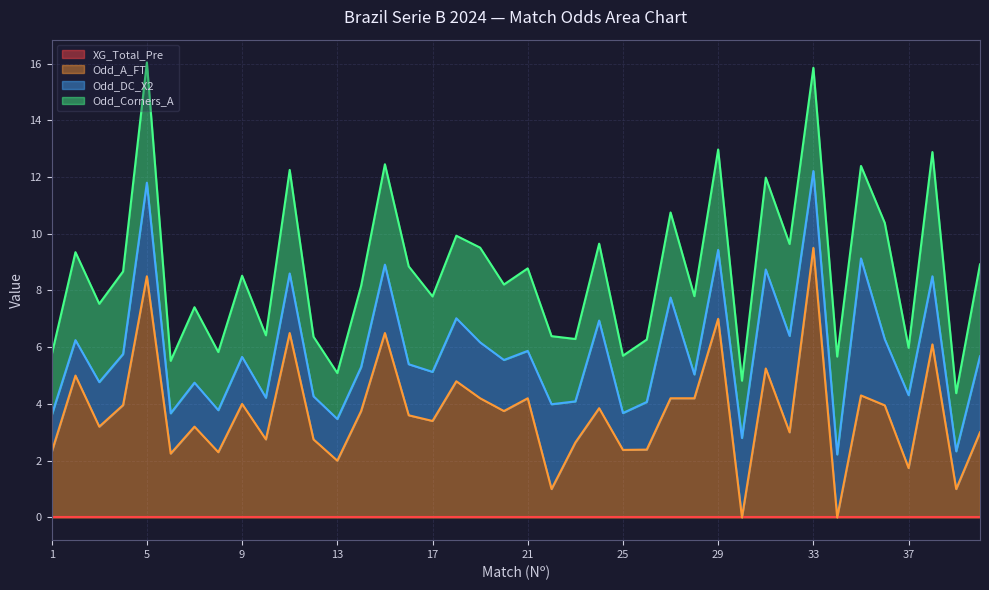

Reading left to right, extract all data points from this chart.

XG_Total_Pre: 1=0.0	2=0.0	3=0.0	4=0.0	5=0.0	6=0.0	7=0.0	8=0.0	9=0.0	10=0.0	11=0.0	12=0.0	13=0.0	14=0.0	15=0.0	16=0.0	17=0.0	18=0.0	19=0.0	20=0.0	21=0.0	22=0.0	23=0.0	24=0.0	25=0.0	26=0.0	27=0.0	28=0.0	29=0.0	30=0.0	31=0.0	32=0.0	33=0.0	34=0.0	35=0.0	36=0.0	37=0.0	38=0.0	39=0.0	40=0.0
Odd_A_FT: 1=2.3	2=5.0	3=3.2	4=4.0	5=8.5	6=2.2	7=3.2	8=2.3	9=4.0	10=2.8	11=6.5	12=2.8	13=2.0	14=3.8	15=6.5	16=3.6	17=3.4	18=4.8	19=4.2	20=3.8	21=4.2	22=1.0	23=2.6	24=3.9	25=2.4	26=2.4	27=4.2	28=4.2	29=7.0	30=0.0	31=5.2	32=3.0	33=9.5	34=0.0	35=4.3	36=4.0	37=1.7	38=6.1	39=1.0	40=3.0
Odd_DC_X2: 1=1.3	2=1.2	3=1.6	4=1.8	5=3.3	6=1.4	7=1.6	8=1.5	9=1.7	10=1.5	11=2.1	12=1.5	13=1.5	14=1.6	15=2.4	16=1.8	17=1.7	18=2.2	19=2.0	20=1.8	21=1.7	22=3.0	23=1.4	24=3.1	25=1.3	26=1.7	27=3.5	28=0.8	29=2.4	30=2.8	31=3.5	32=3.4	33=2.7	34=2.2	35=4.8	36=2.3	37=2.6	38=2.4	39=1.3	40=2.7
Odd_Corners_A: 1=2.1	2=3.1	3=2.8	4=2.9	5=4.2	6=1.9	7=2.7	8=2.0	9=2.9	10=2.2	11=3.6	12=2.1	13=1.6	14=2.9	15=3.5	16=3.5	17=2.7	18=2.9	19=3.3	20=2.7	21=2.9	22=2.4	23=2.2	24=2.7	25=2.0	26=2.2	27=3.0	28=2.8	29=3.5	30=2.0	31=3.2	32=3.2	33=3.6	34=3.5	35=3.3	36=4.1	37=1.7	38=4.4	39=2.0	40=3.2